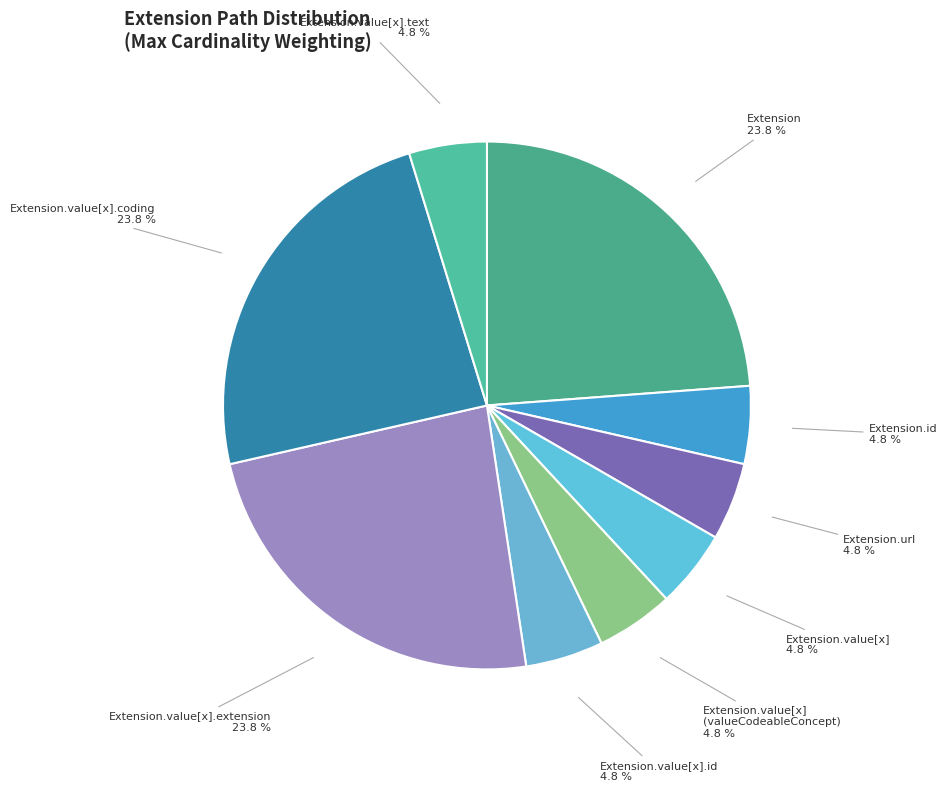

Count the number of slices in the pie.

9